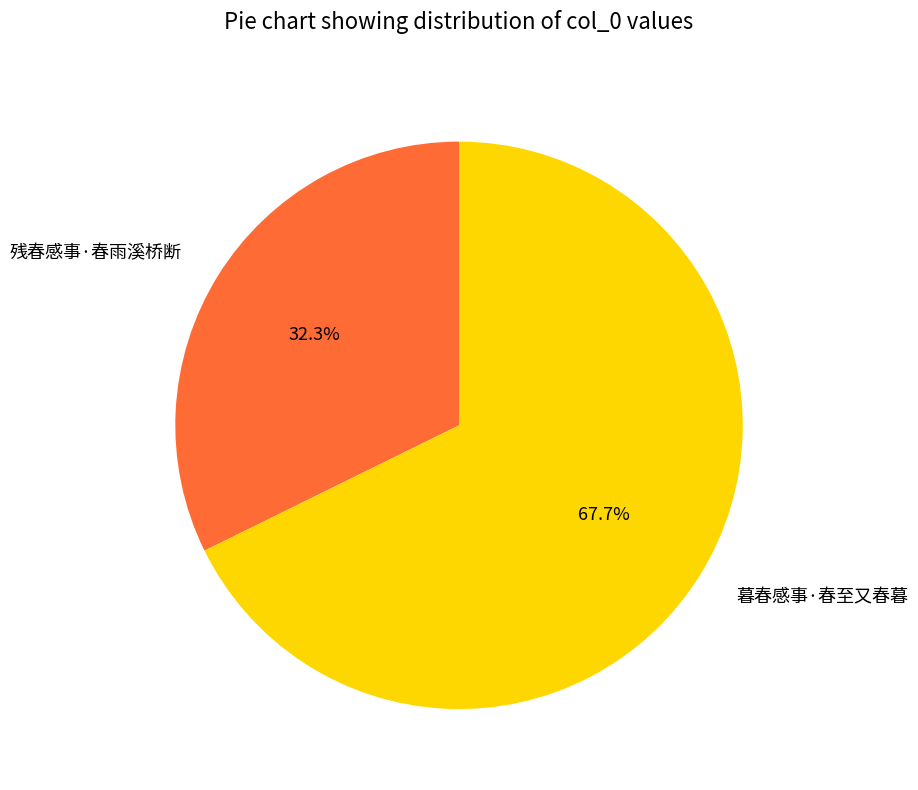

Combined, what portion of the pie is 暮春感事·春至又春暮 and 残春感事·春雨溪桥断?

100.0%